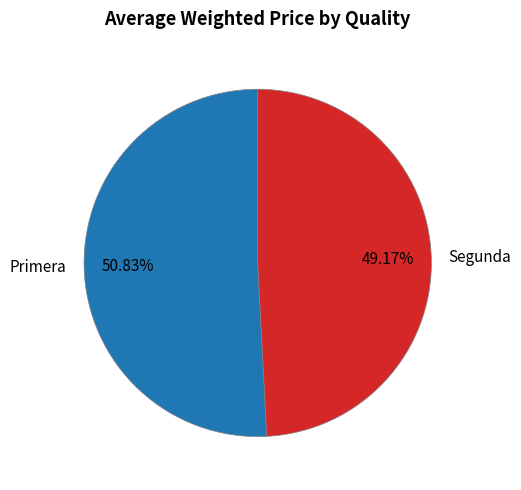

What is the largest slice in the pie chart?

Primera